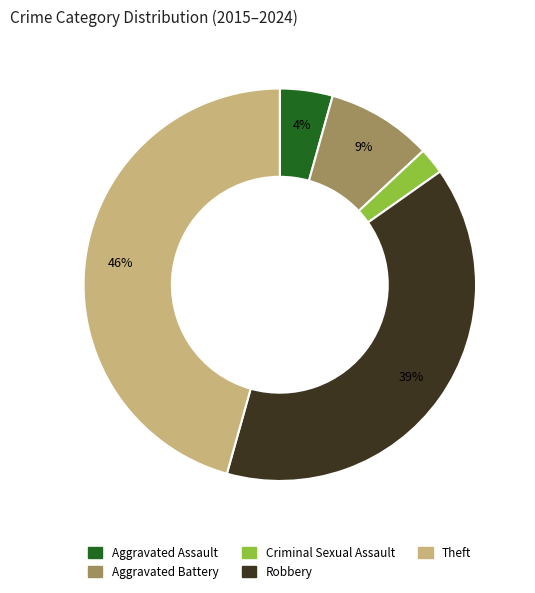

Which category has the smallest portion of the pie?

Criminal Sexual Assault